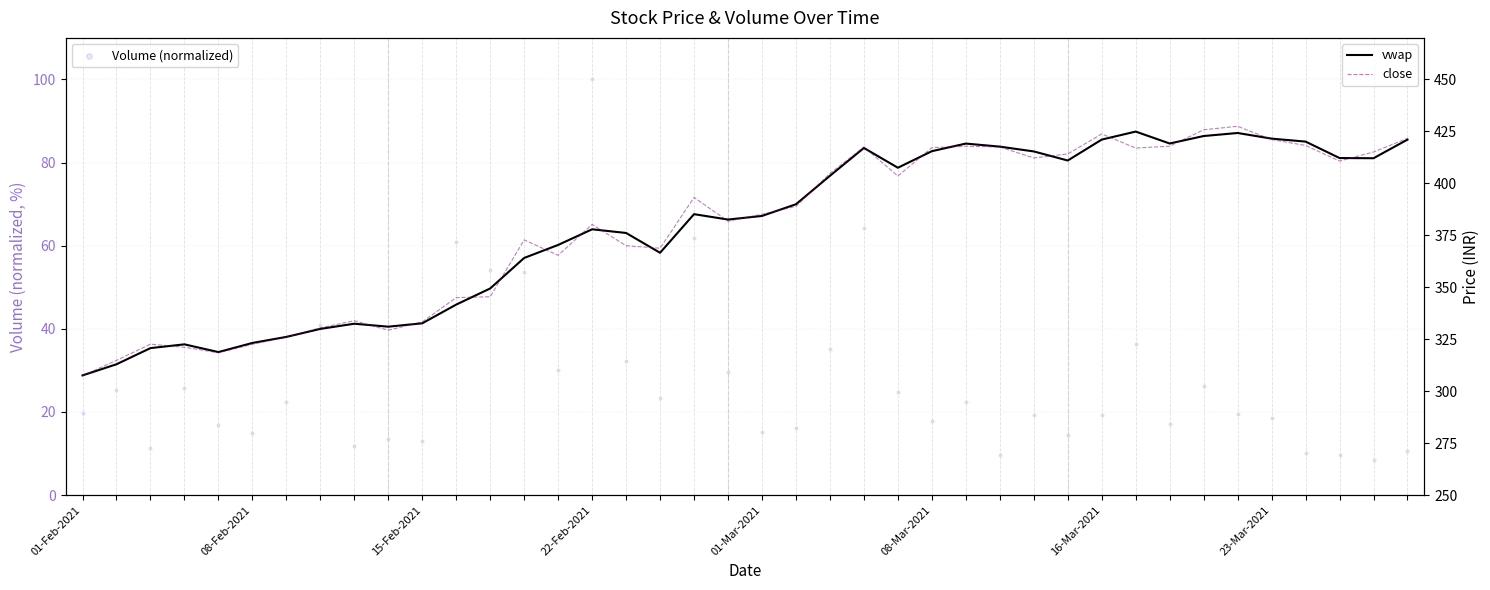

What are all the series names shown in the legend?

Volume (normalized), vwap, close